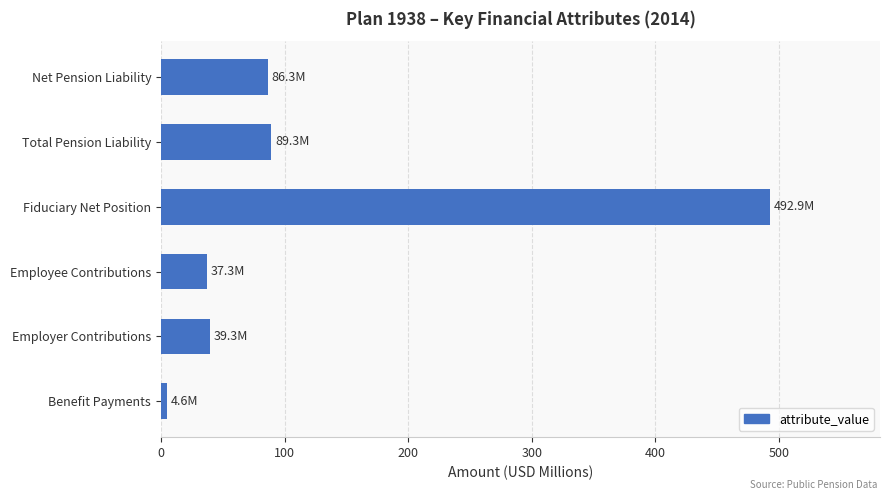

What is the change in value from Fiduciary Net Position to Employee Contributions?

-455.6